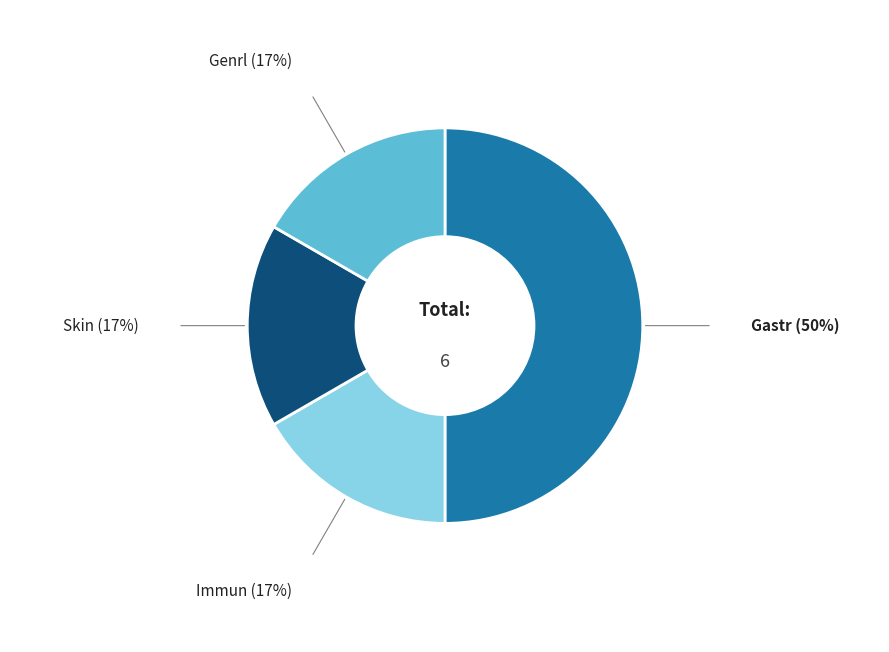

Is it true that Immun is 11% of the pie?

False